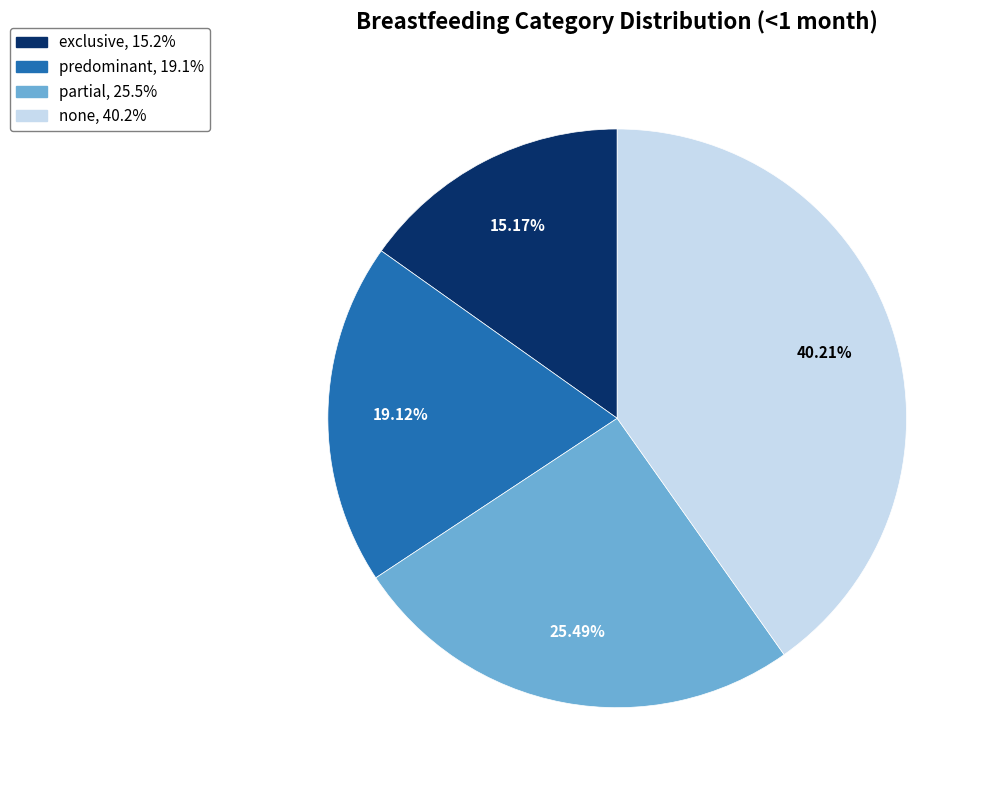

Count the number of slices in the pie.

4